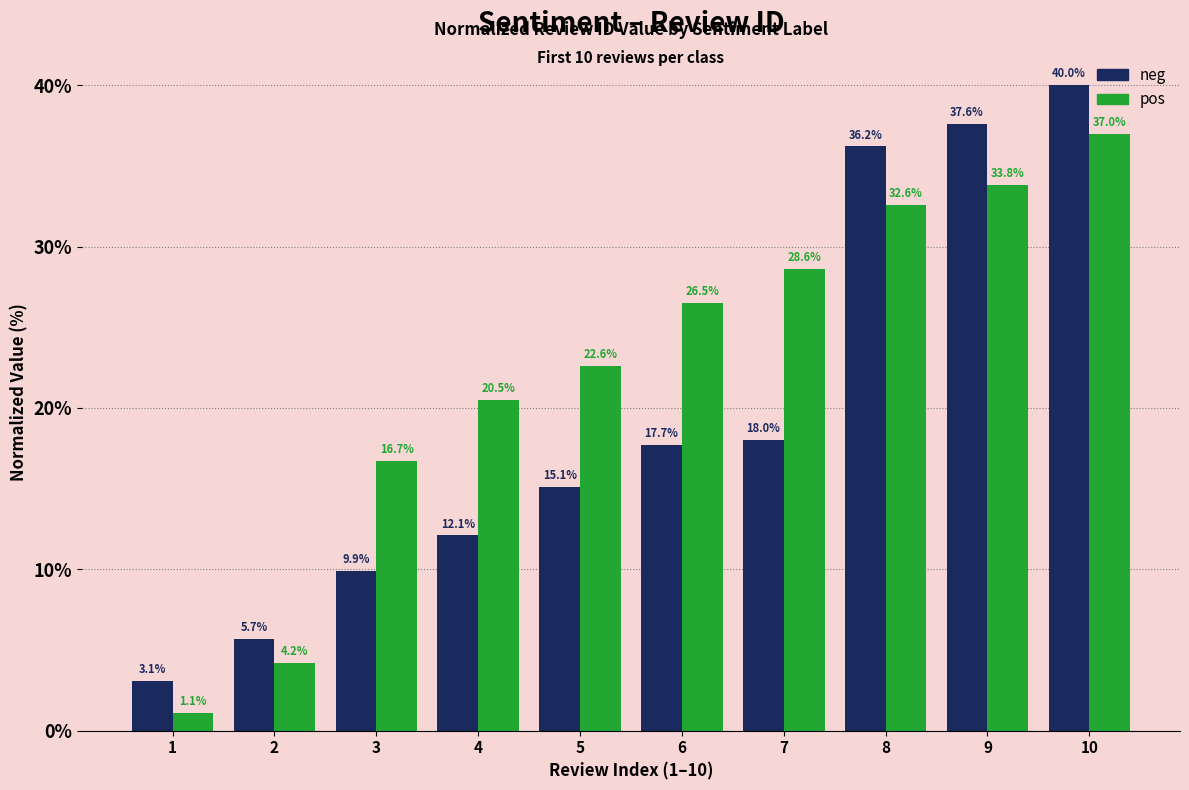

What value does the pos series have at 10?

37.0